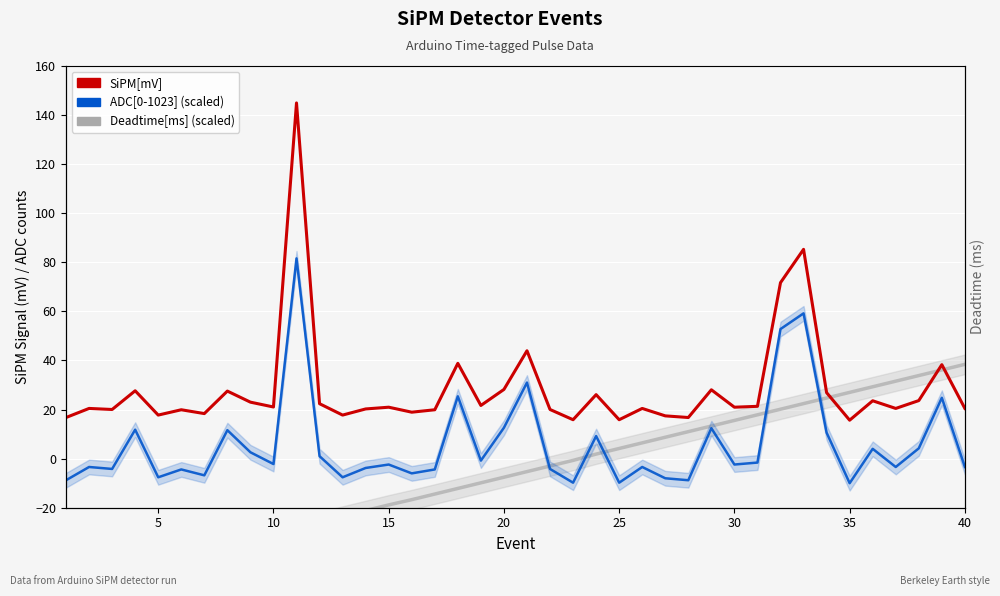

Rank the series at 10 from highest to lowest value.

SiPM[mV], ADC[0-1023] (scaled), Deadtime[ms] (scaled)